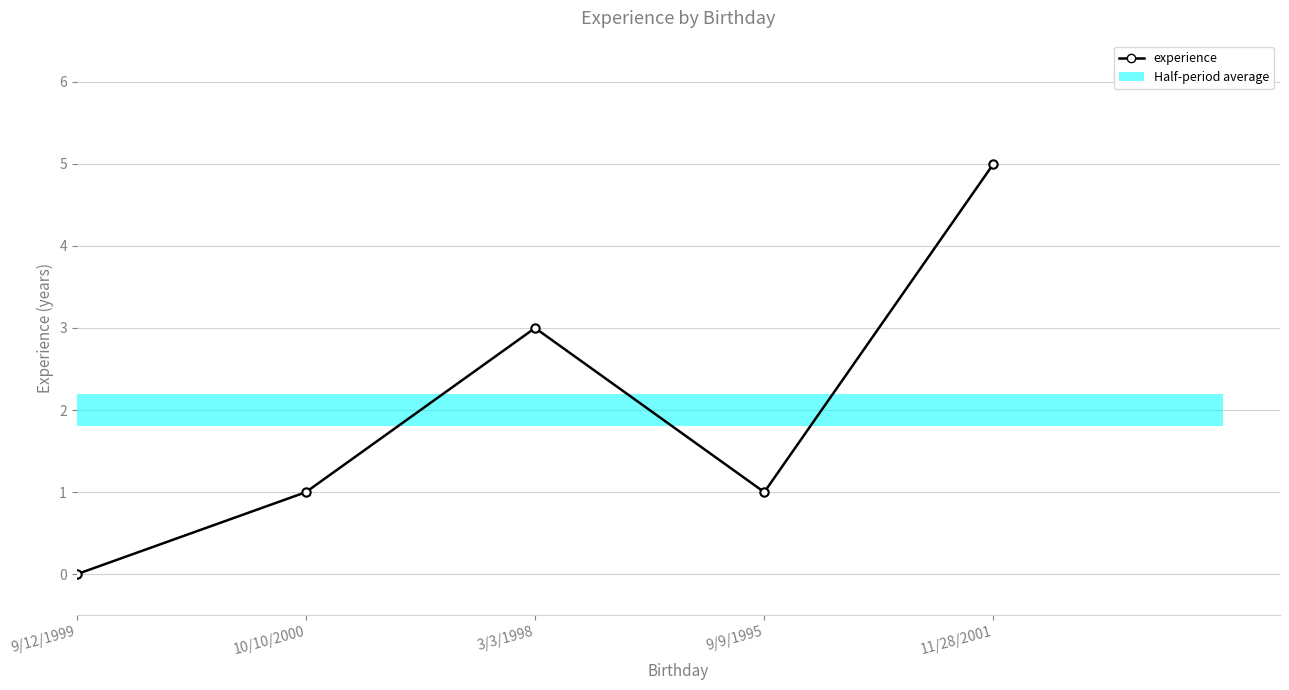

How many bars are there in total?

5